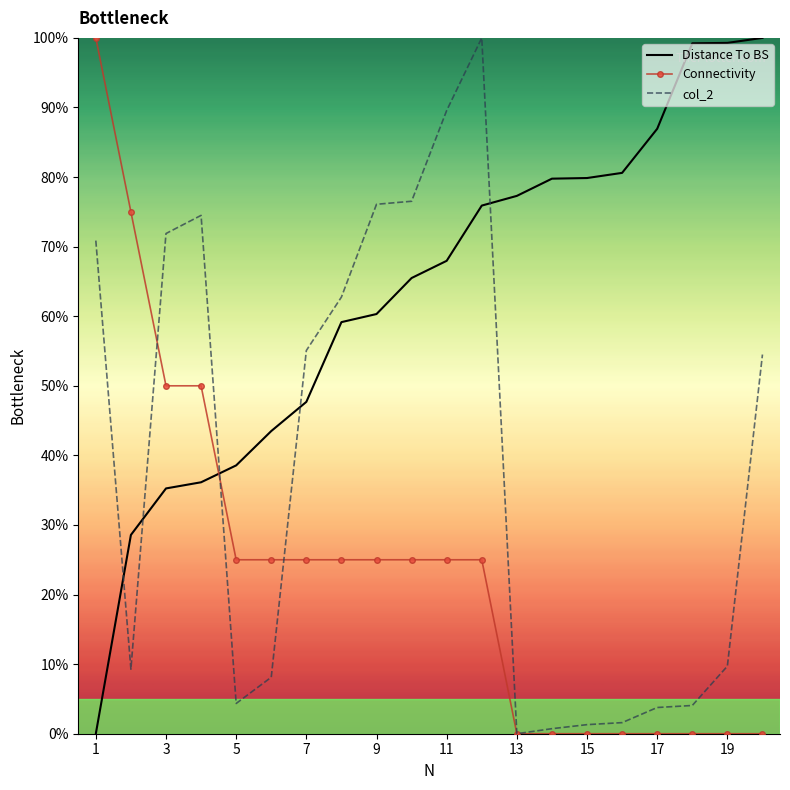

What is the difference between the second highest and minimum values in the Distance To BS series?

99.3